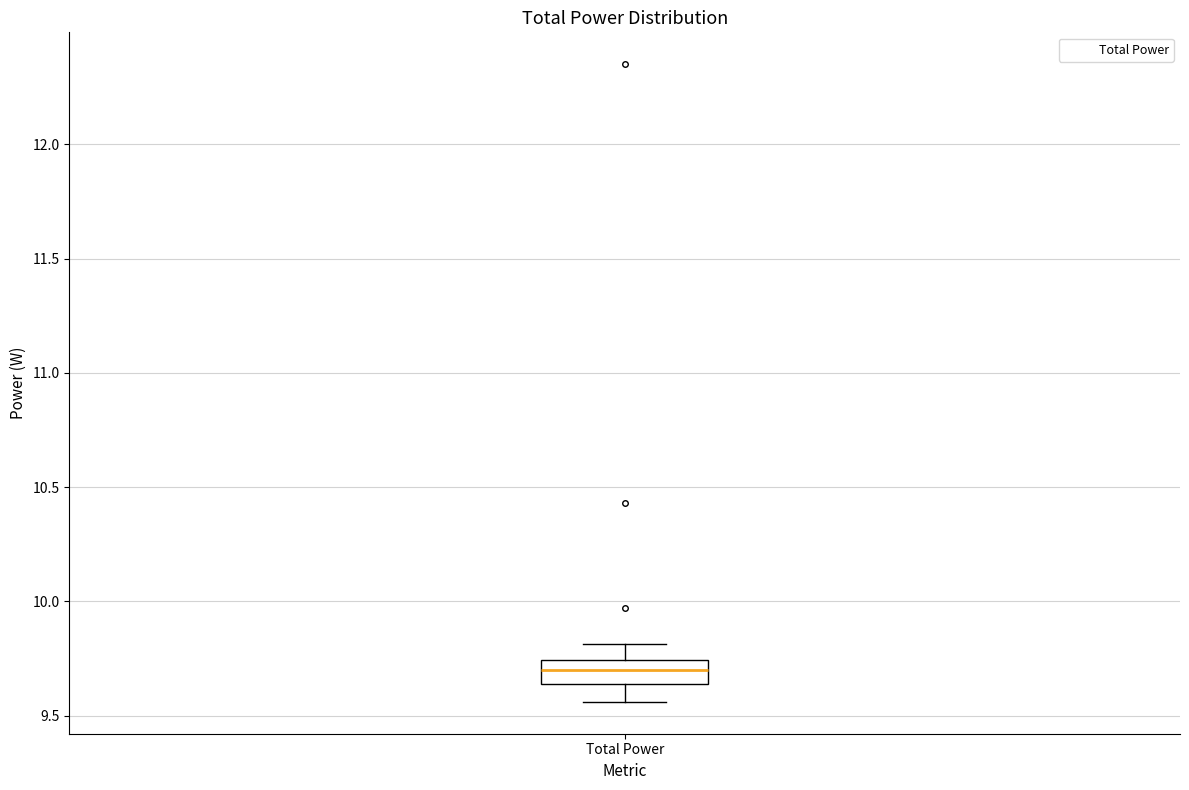

Transcribe this box plot: give where the median line is, the range the box spans, and where the two whiskers end, as read against the y-axis. The values are not printed on the chart, so give them approximately, as read against the axis.

median 9.70, box 9.65 to 9.75, whiskers 9.55 to 9.80